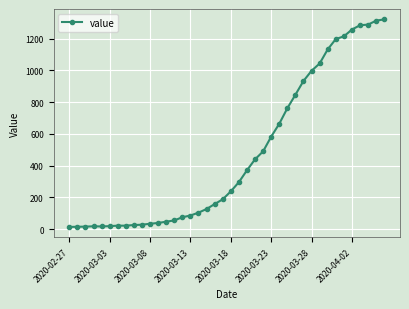

Count the number of data series in this chart.

1